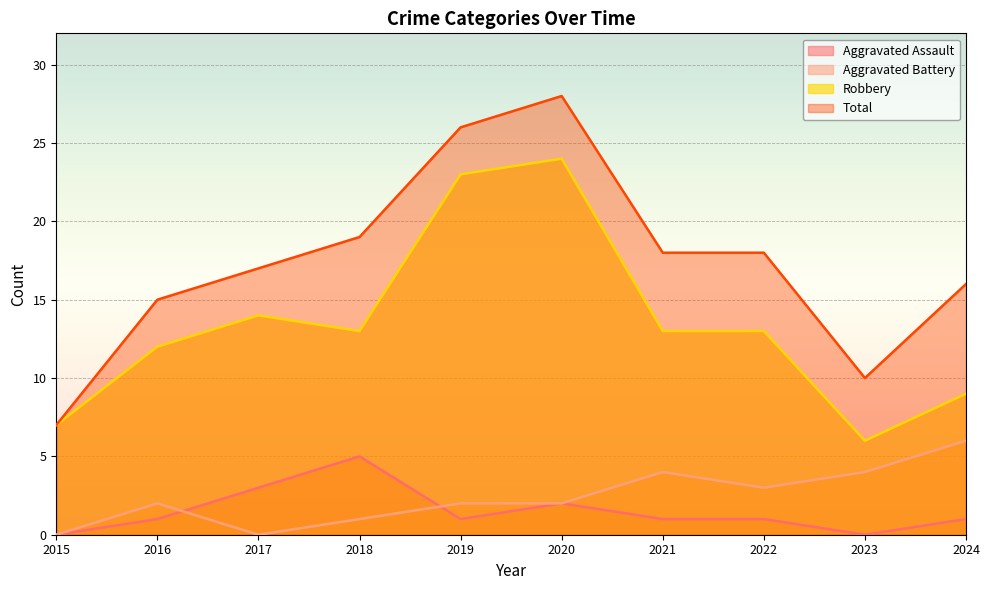

At how many categories does at least one series exceed 7?

9